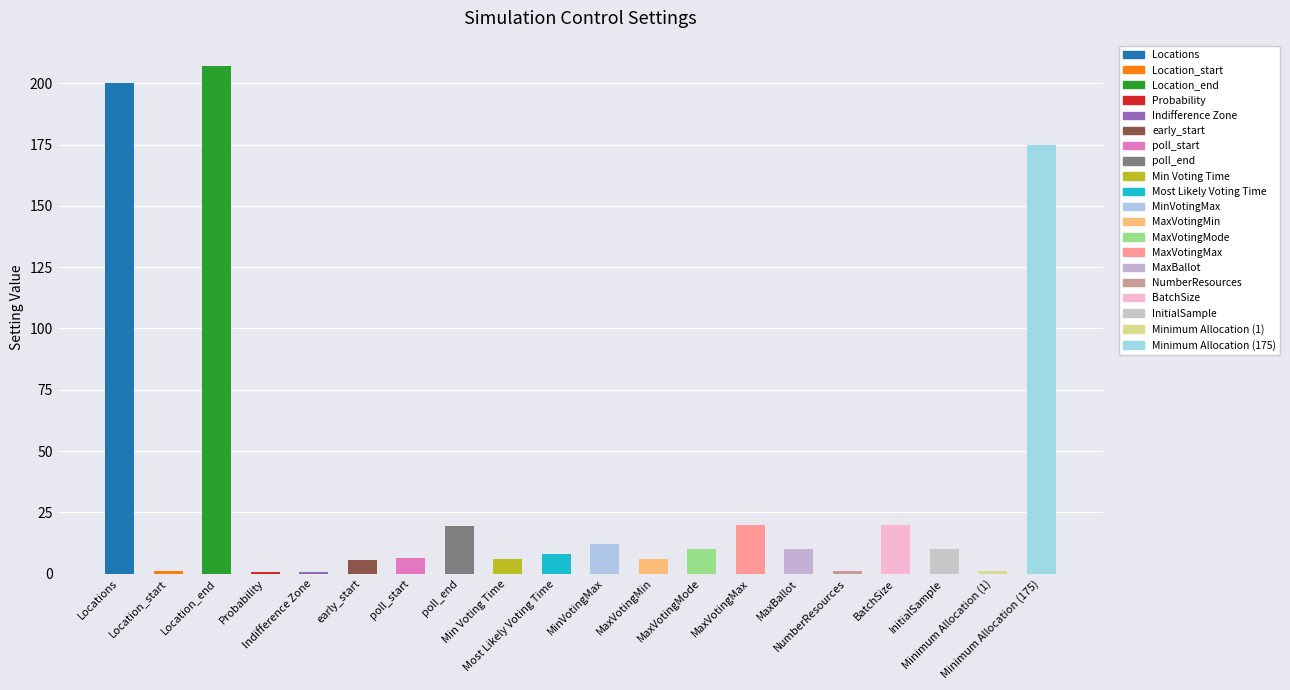

The chart shows a value of 6.0 at Min Voting Time. True or false?

True